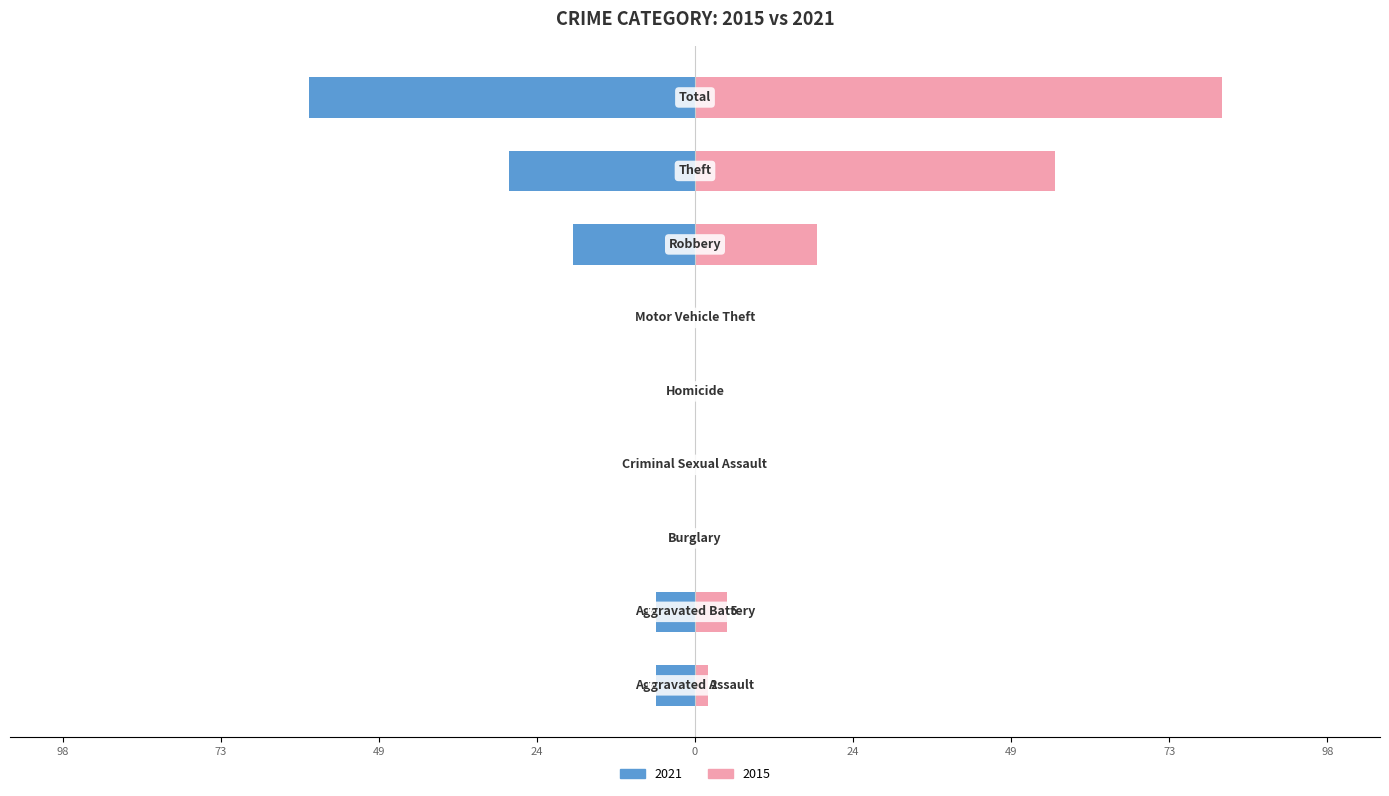

What is the difference between the maximum and minimum values in the Right (2015) series?

82